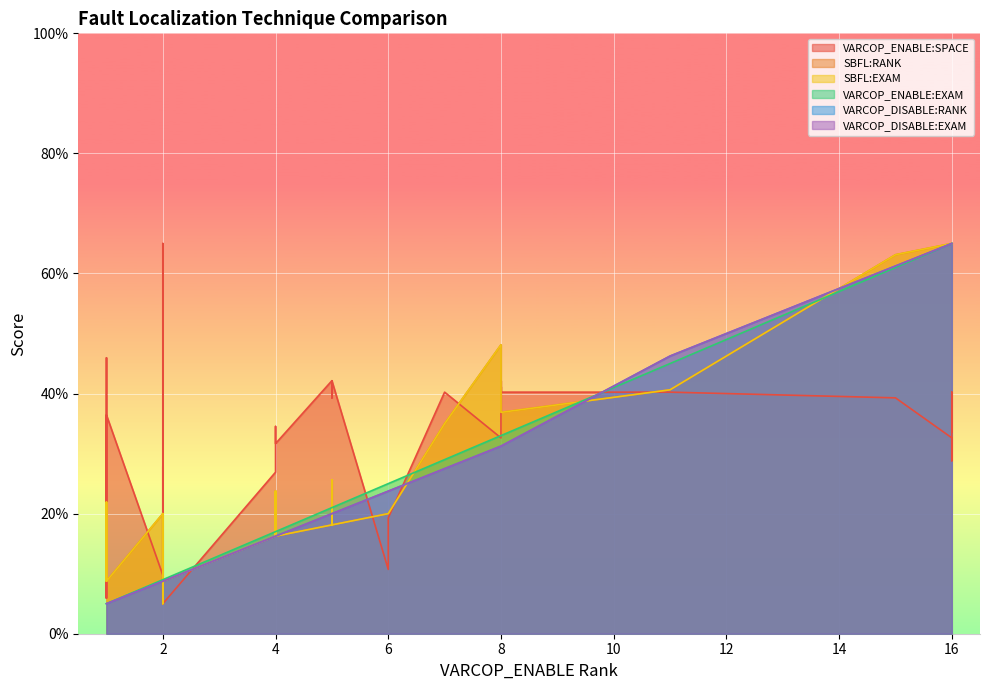

What is the average value of the SBFL:RANK series?

20.7